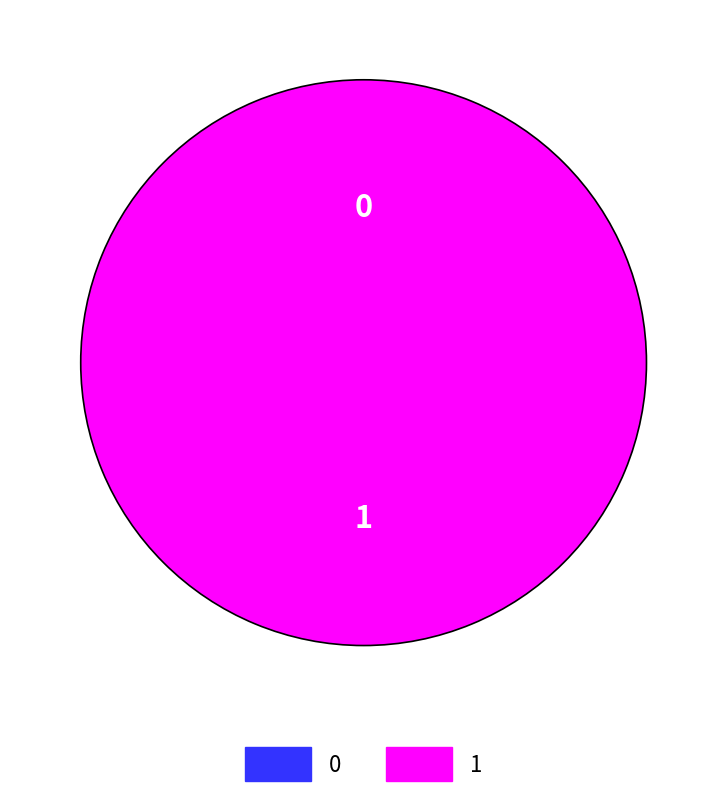

To the nearest percent, what is the average slice percentage?

50%